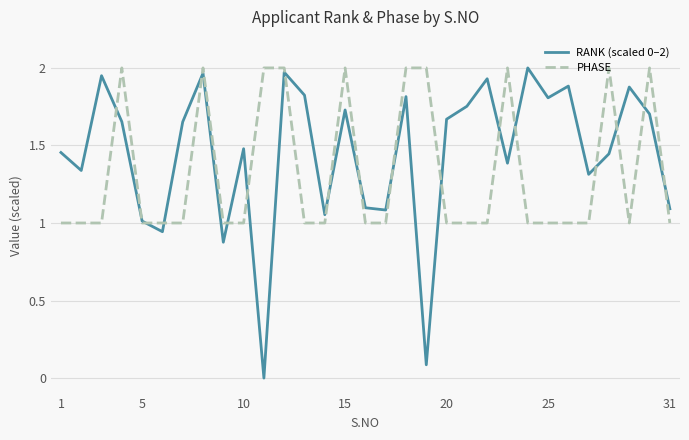

How many lines are shown in the chart?

2